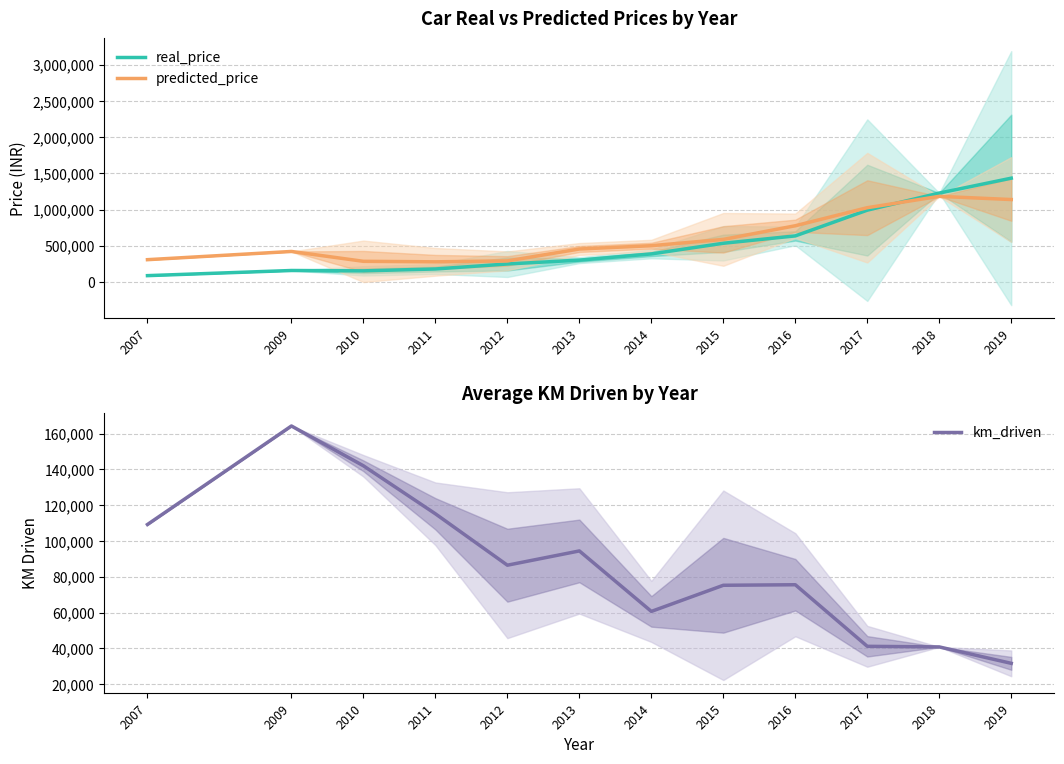

Where is km_driven nearest to the value 97969?

2013